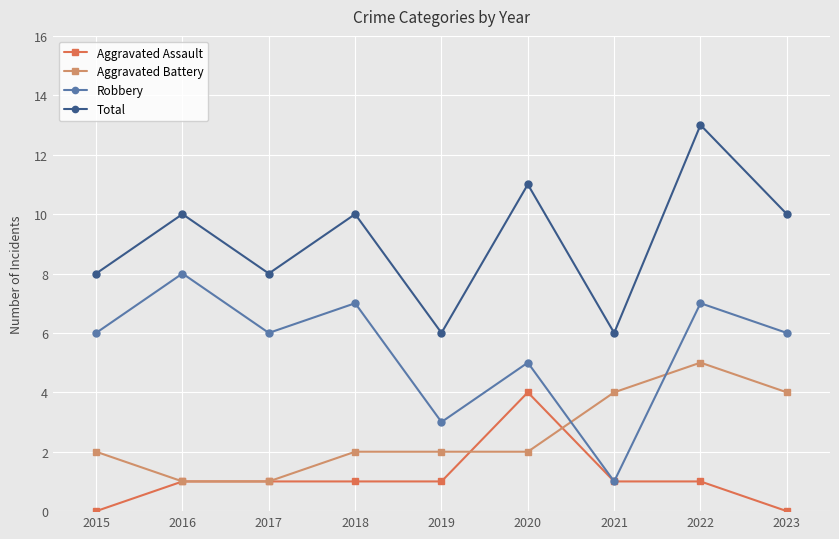

What is the difference between the highest and lowest values at 2020?

9